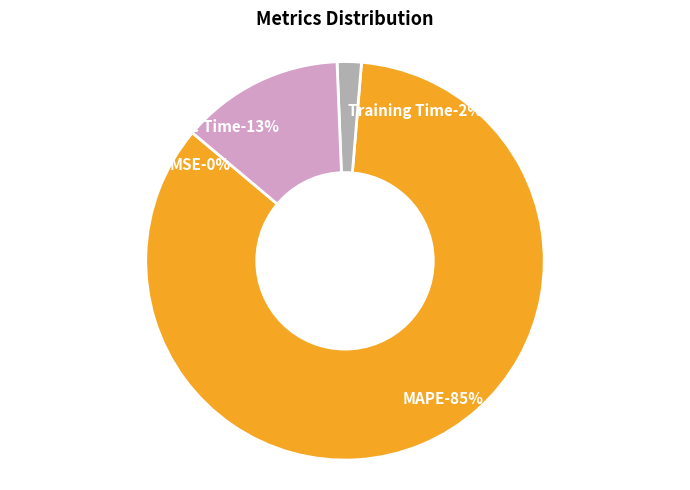

What percentage is NOT represented by Training Time?

98.0%